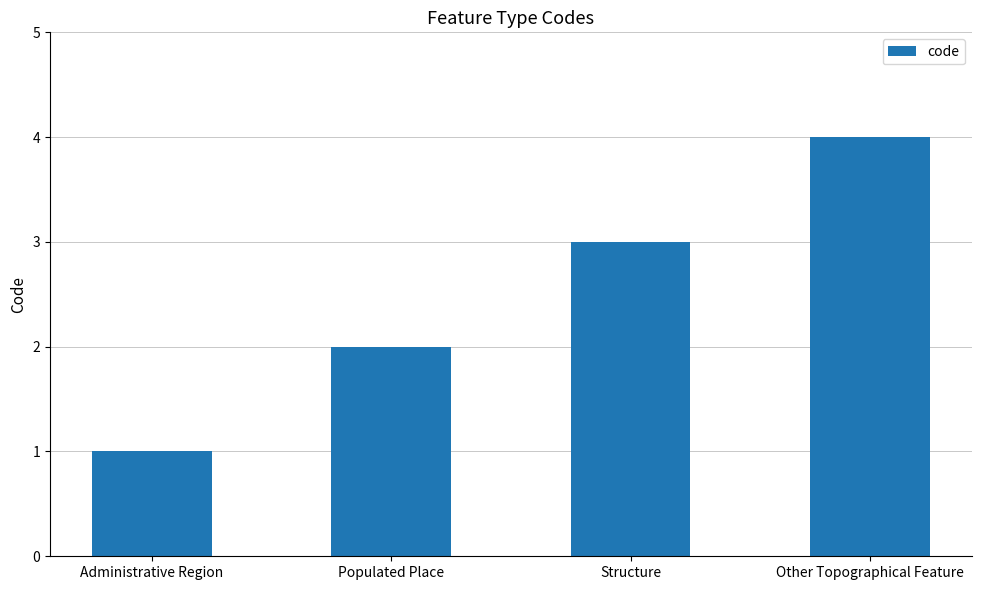

What is the difference between the values at Populated Place and Structure?

1